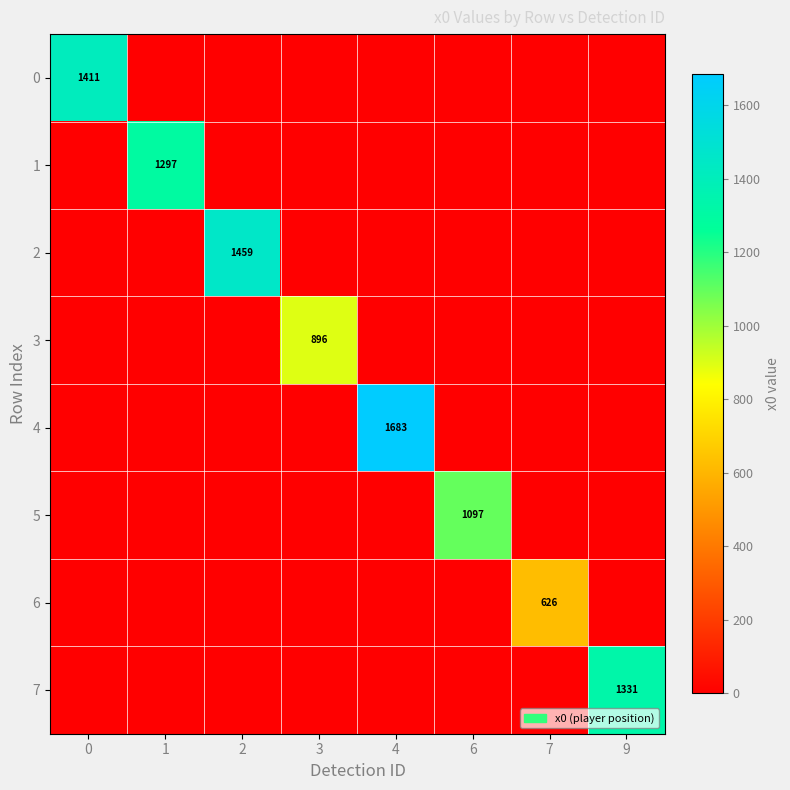

What is the sum of all 2 values?

1458.9